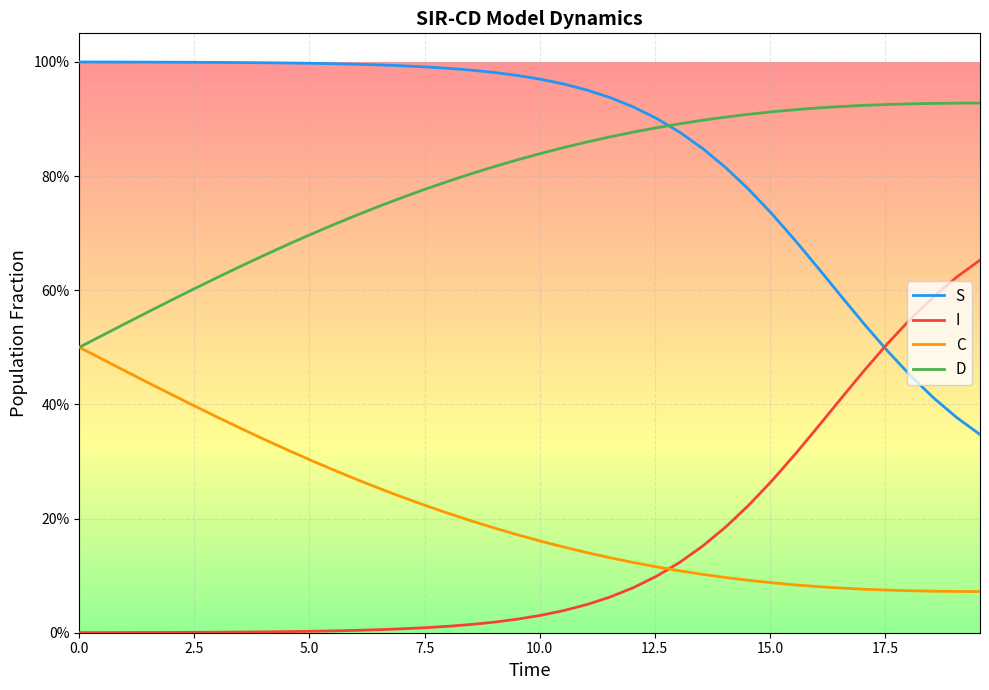

Which series has the largest total across all categories?

S